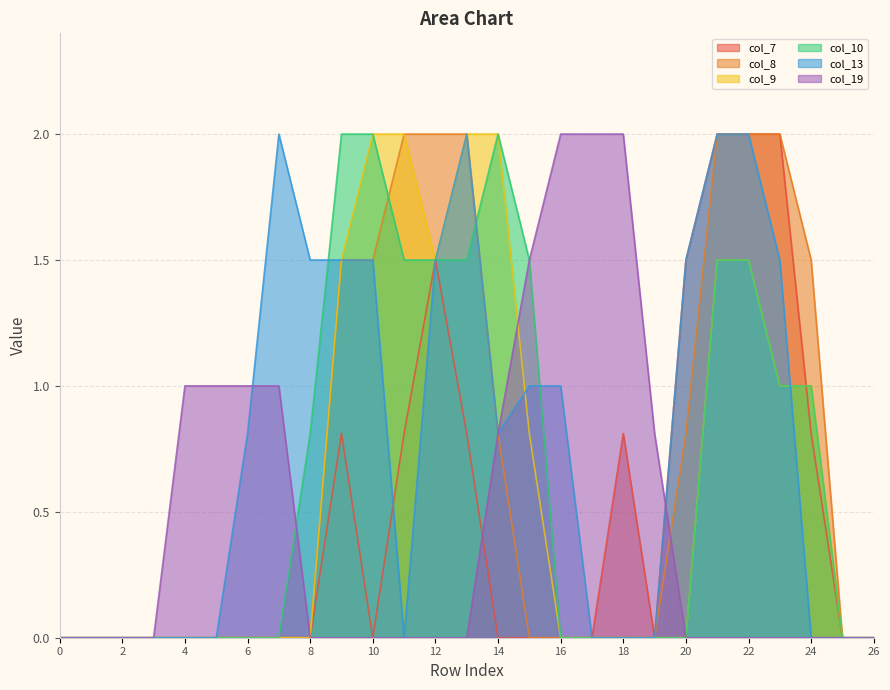

Between 2 and 22, which series saw the biggest shift?

col_7